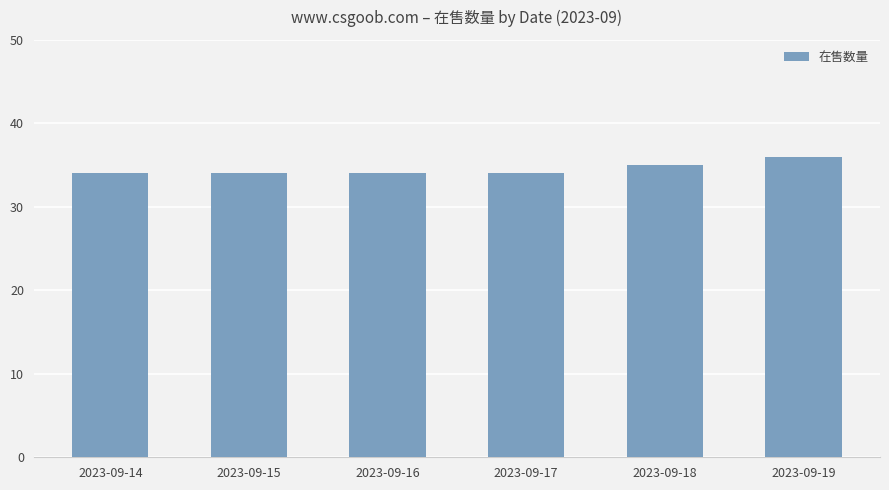

Reading left to right, list all the values displayed in this chart.

2023-09-14=34	2023-09-15=34	2023-09-16=34	2023-09-17=34	2023-09-18=35	2023-09-19=36